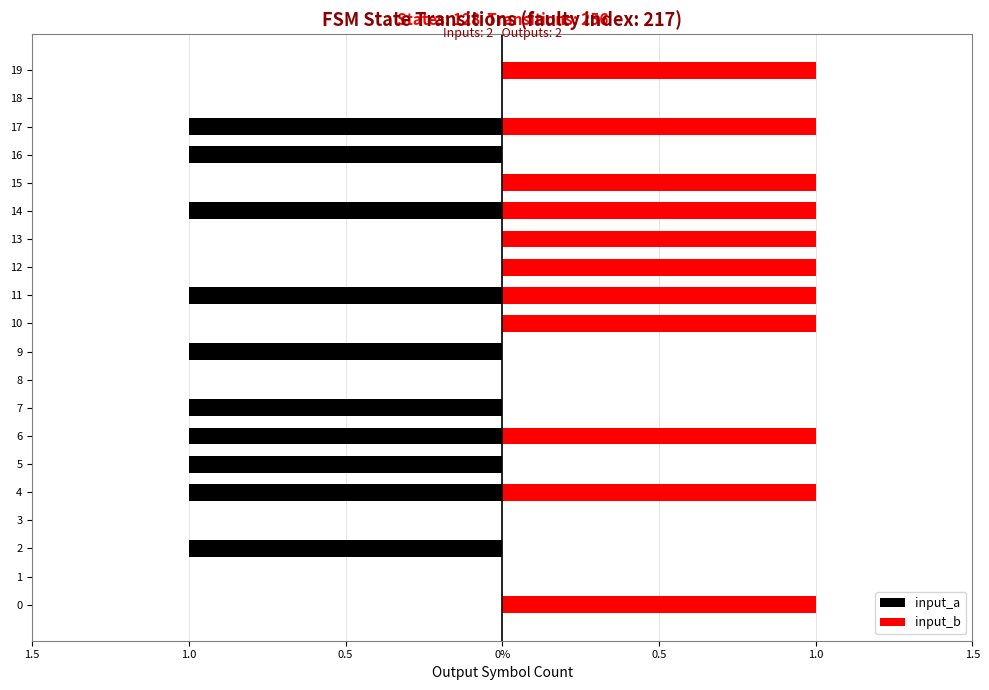

Is it true that input_b equals 1 at 6?

True